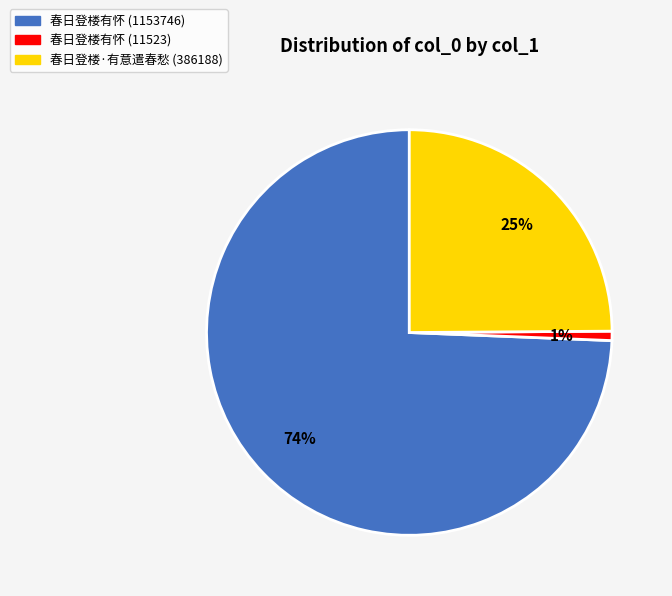

What percentage is the 春日登楼有怀 (1153746) slice, to the nearest percent?

74%